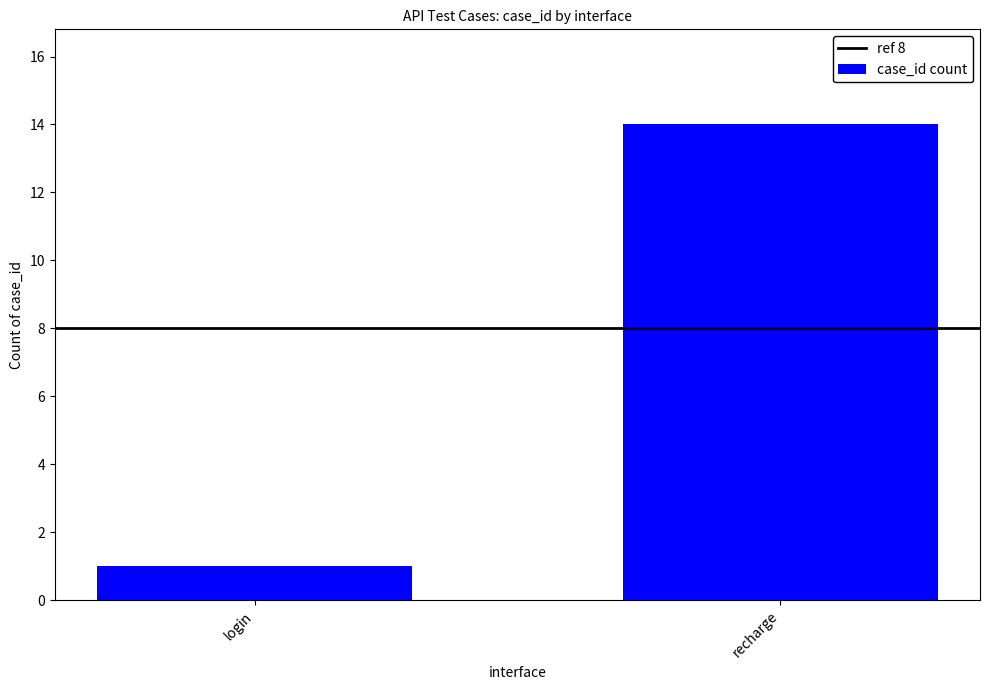

The chart shows a value of 9 at recharge. True or false?

False